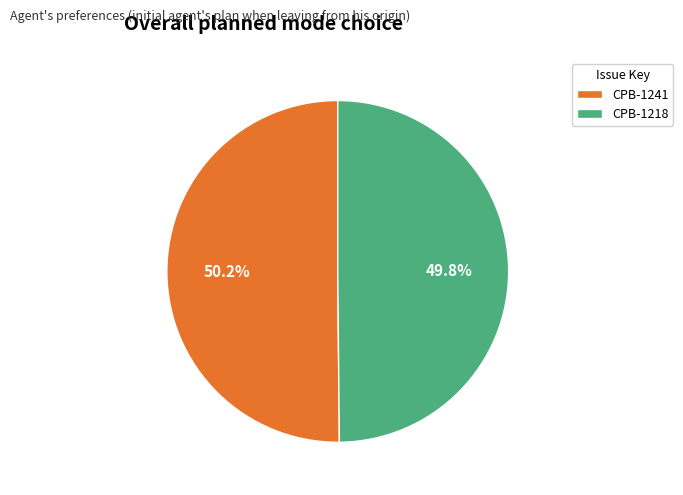

What percentage is the CPB-1218 slice, to the nearest percent?

50%